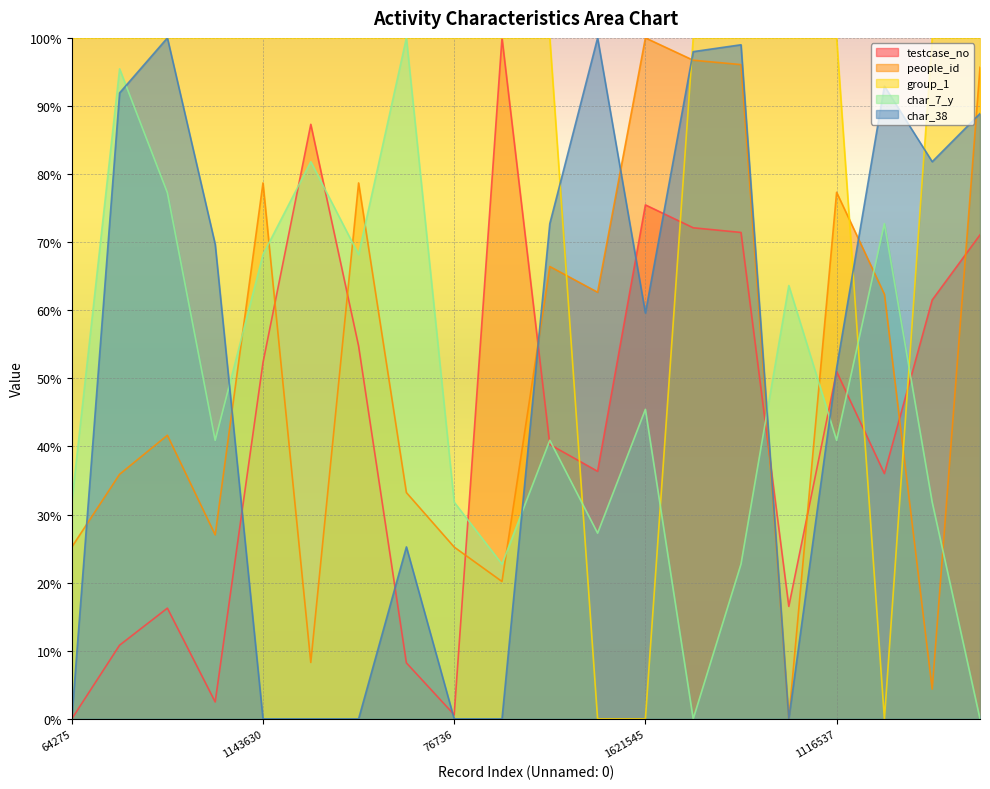

The testcase_no series shows 17.1 at 807415. True or false?

False